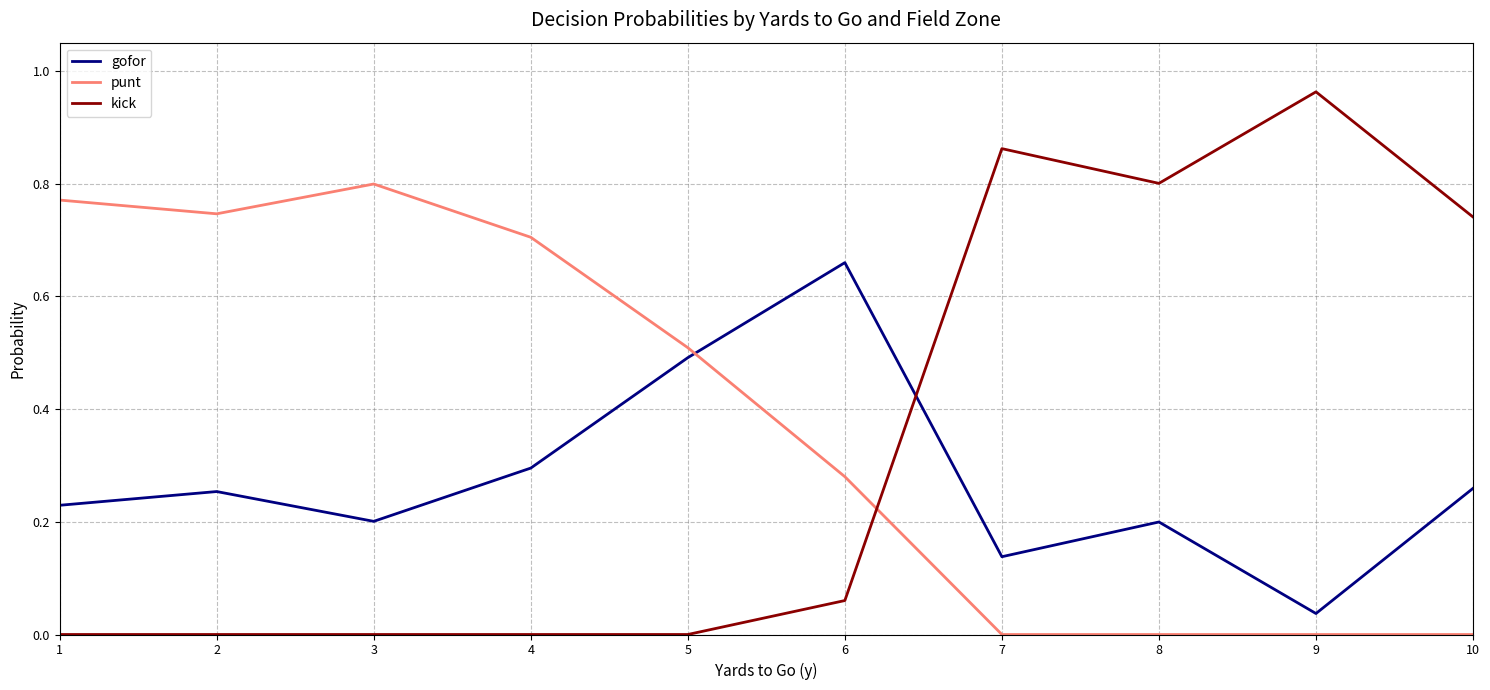

How many intersections are there between punt and gofor?

1